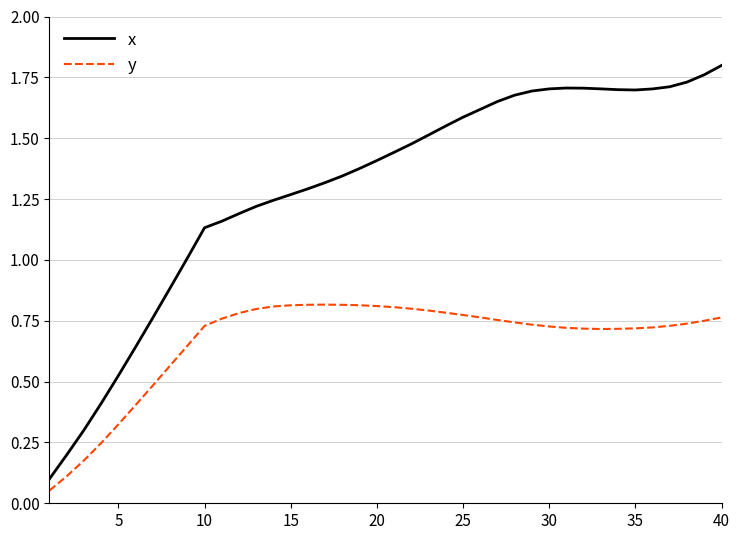

List the series in order of their overall mean, highest first.

x, y